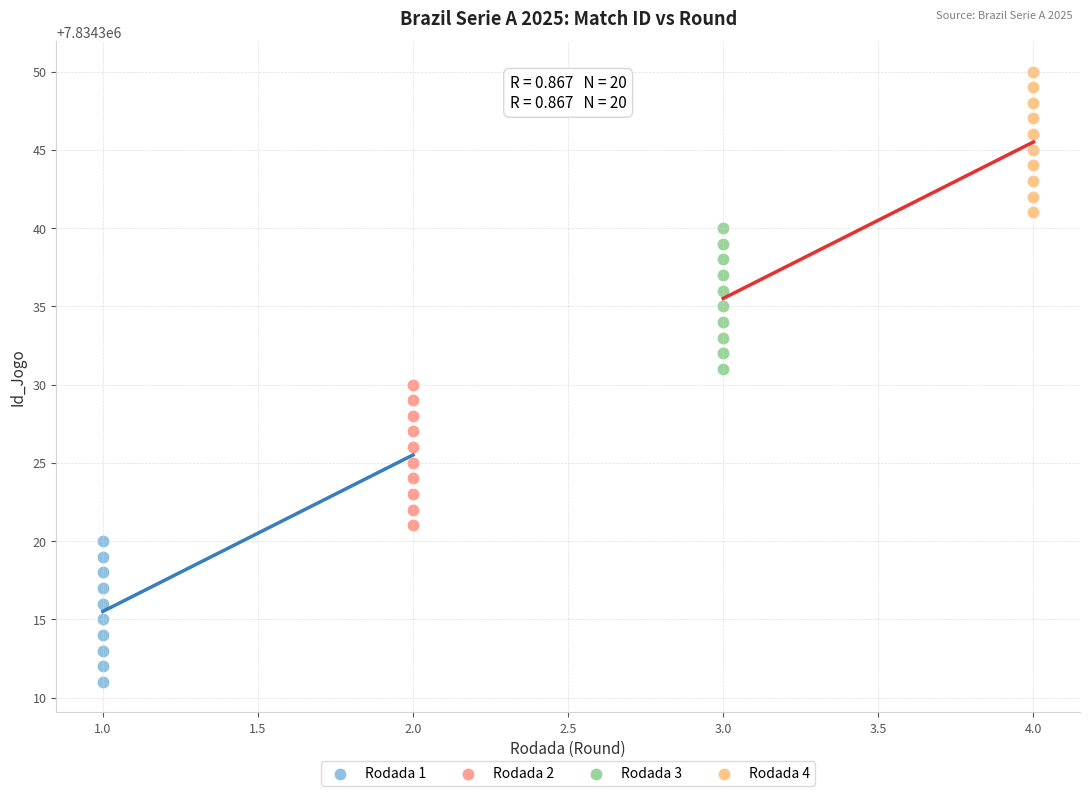

Which series reaches the maximum Y coordinate?

Rodada 4